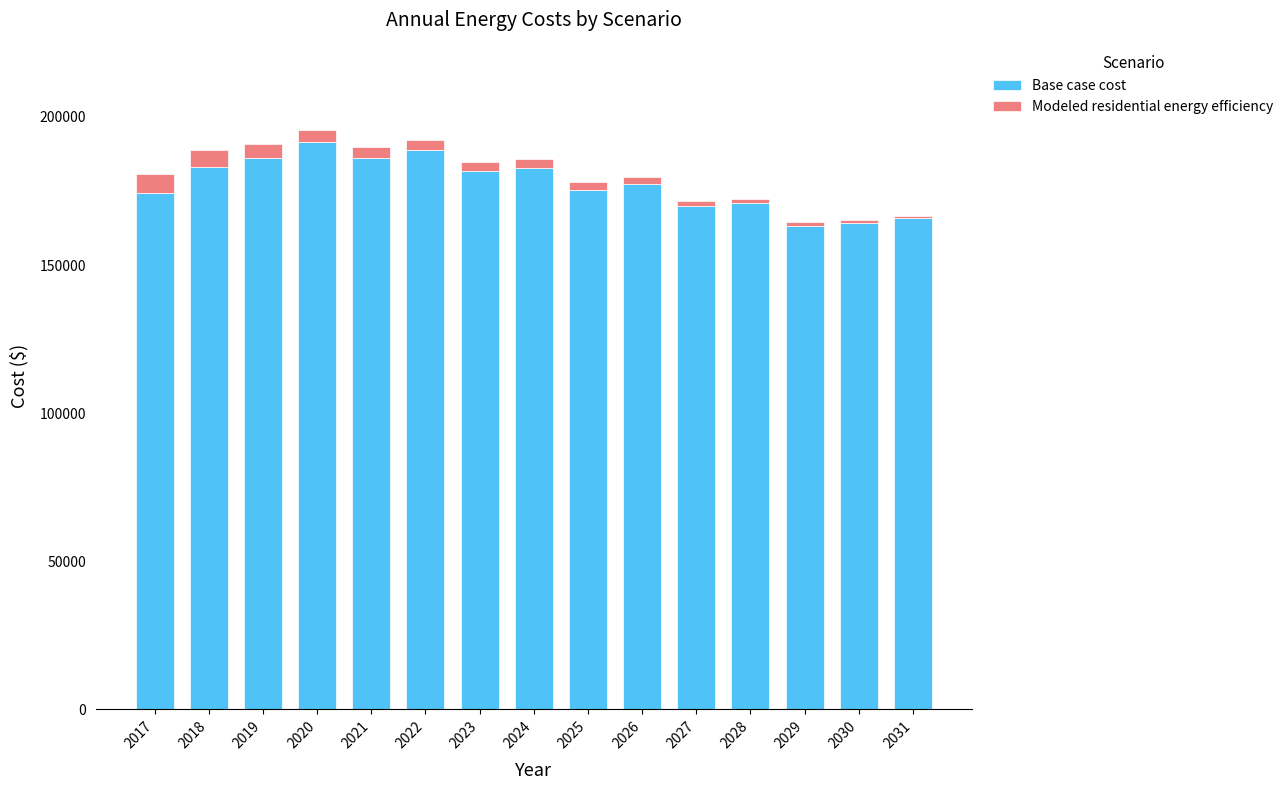

The value of Base case cost at 2030 is 164250.3. True or false?

True